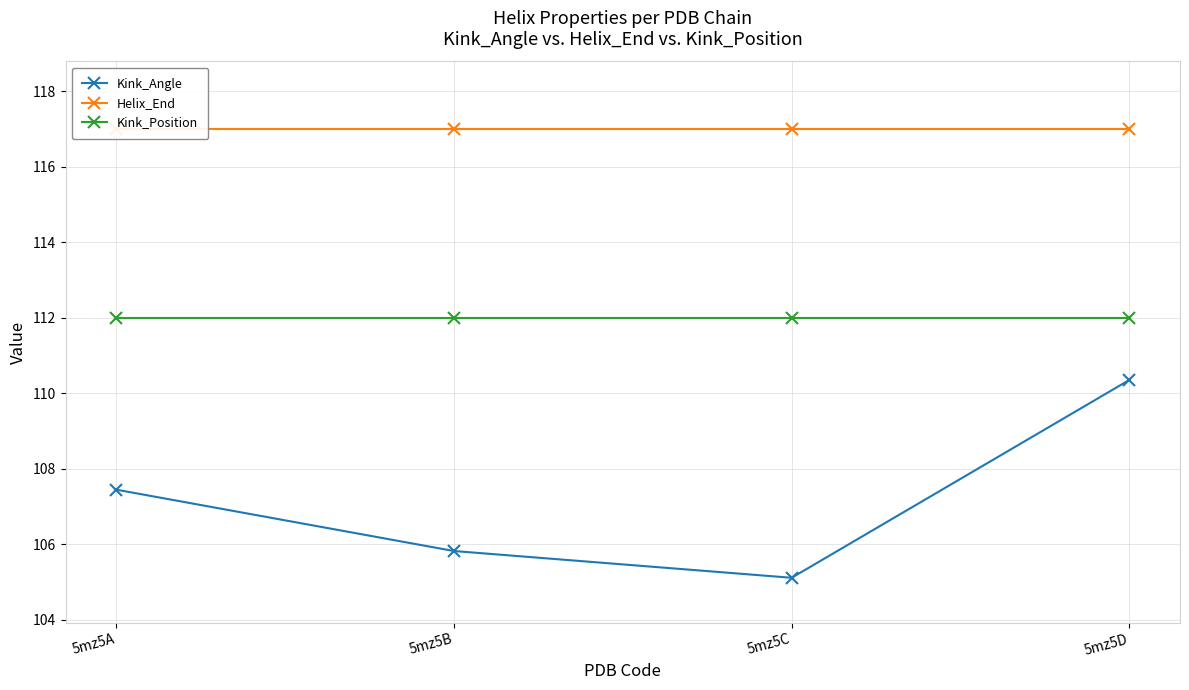

True or false: Helix_End has a value of 50.5 at 5mz5C.

False